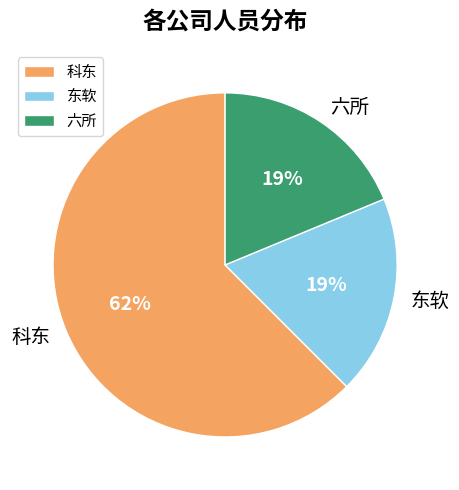

What is the largest slice in the pie chart?

科东